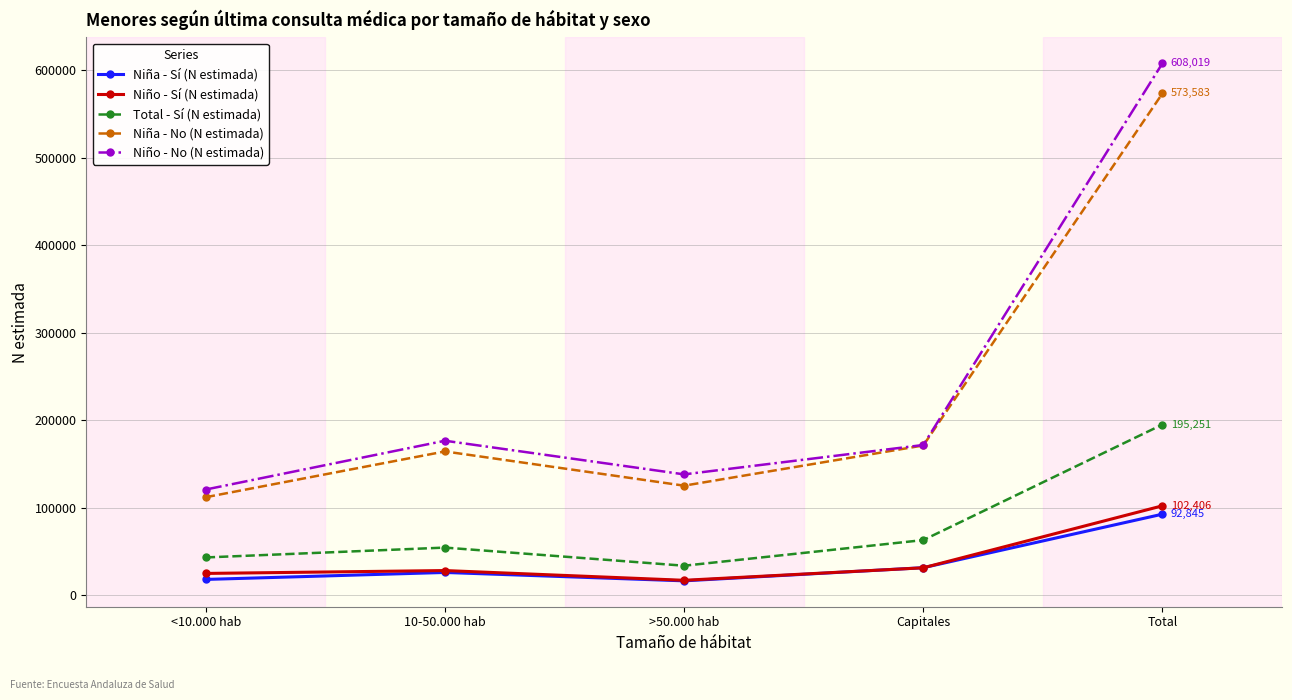

Where is Niño - No (N estimada) nearest to the value 364525?

10-50.000 hab